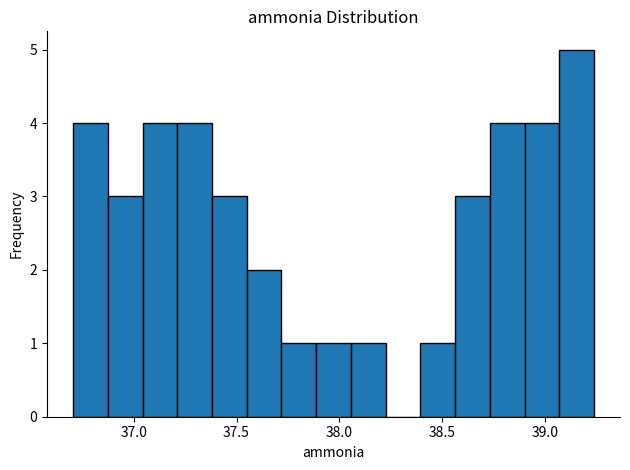

Read against the x-axis, roughly where is the centre of the tallest bar?

39.15